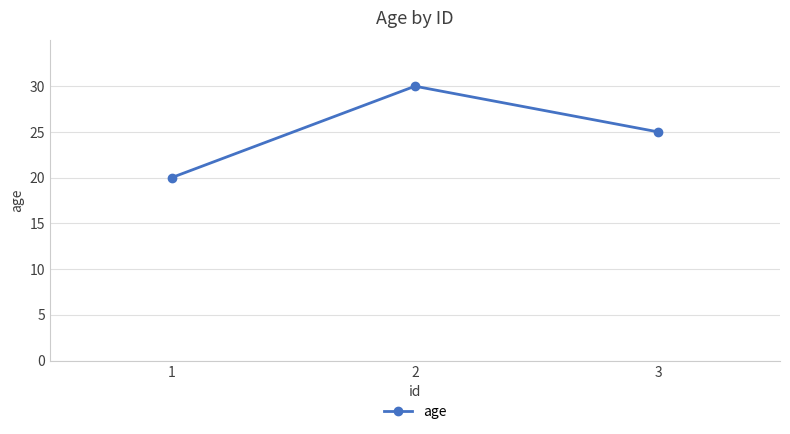

What is the sum of all values?

75